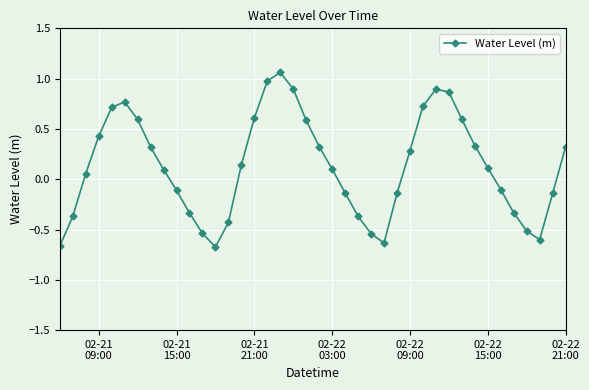

True or false: there are more than 2 points higher than both neighbors.

True